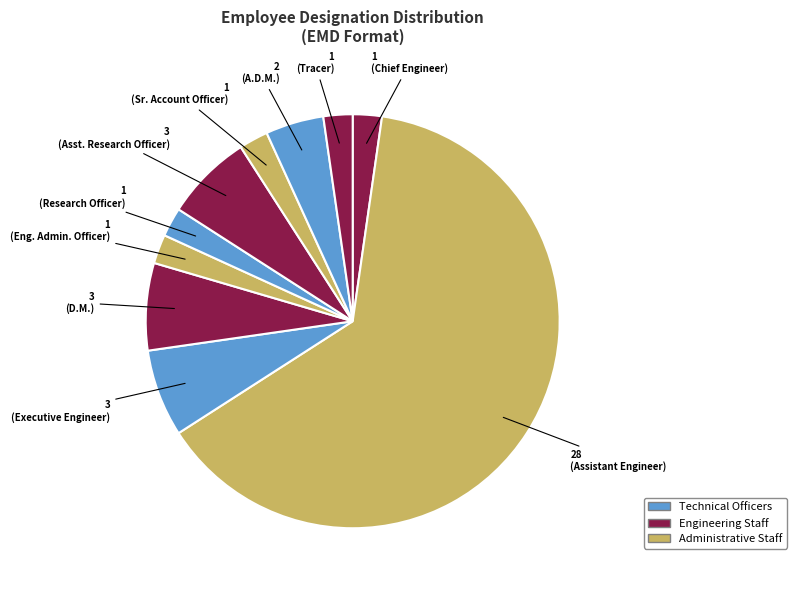

Which category accounts for the majority?

Assistant Engineer